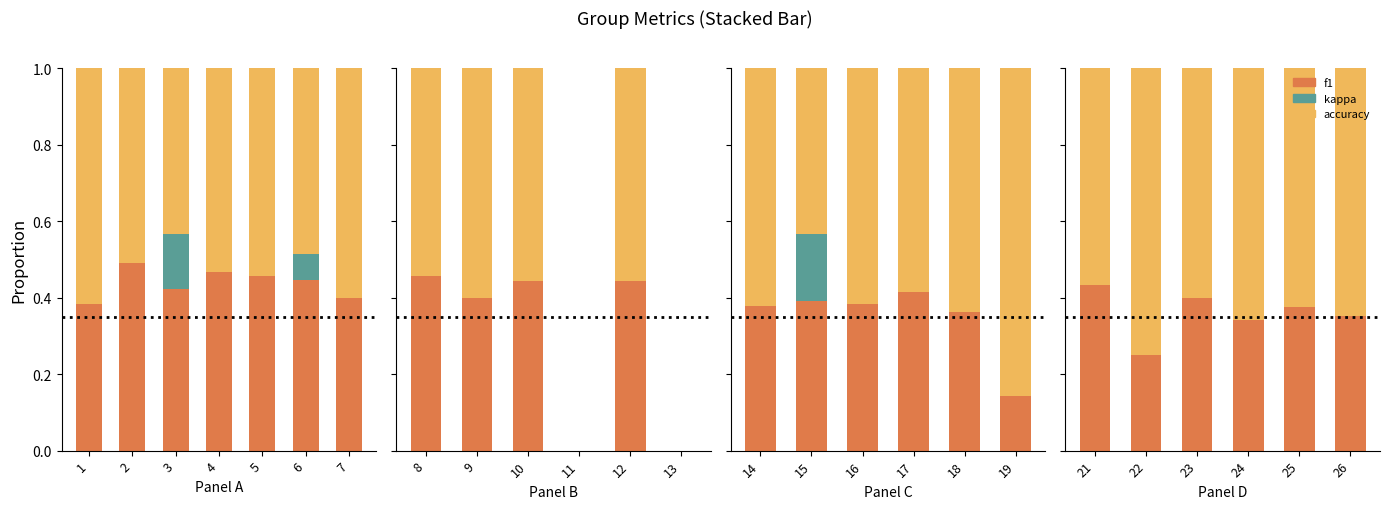

At 24, list the series in order from smallest to largest.

kappa, f1, accuracy